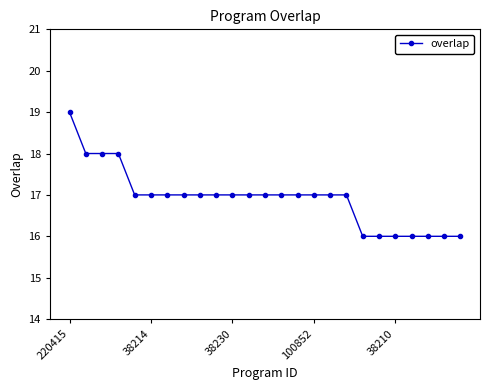

What is the value of the 7th point from the left?

17